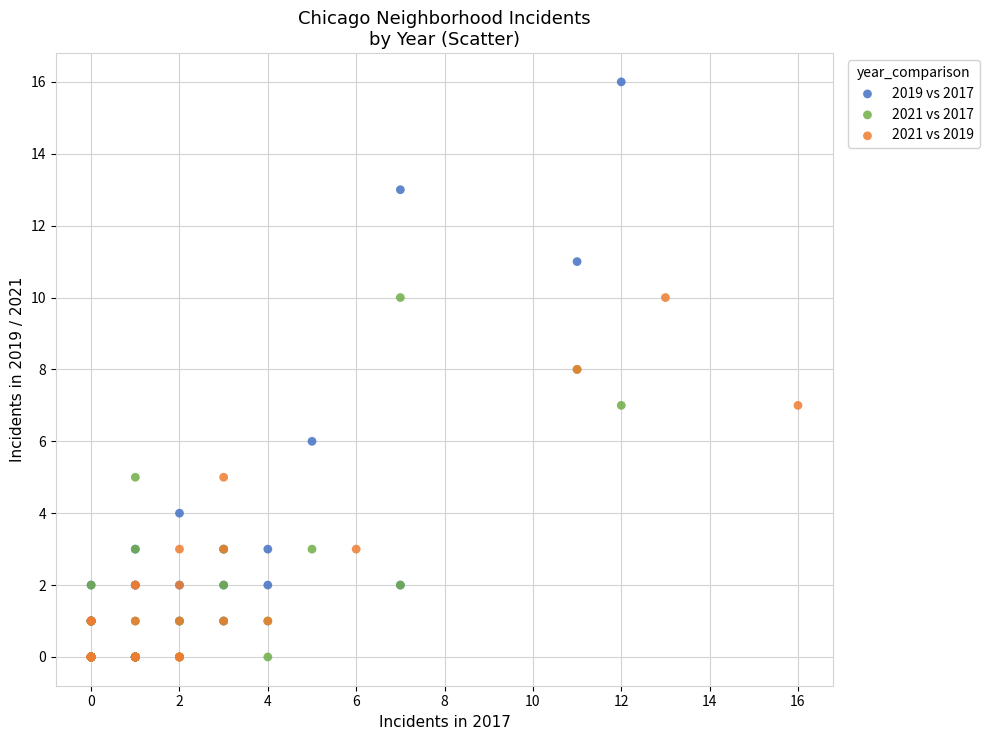

Which series has the widest spread of Y values?

2019 vs 2017